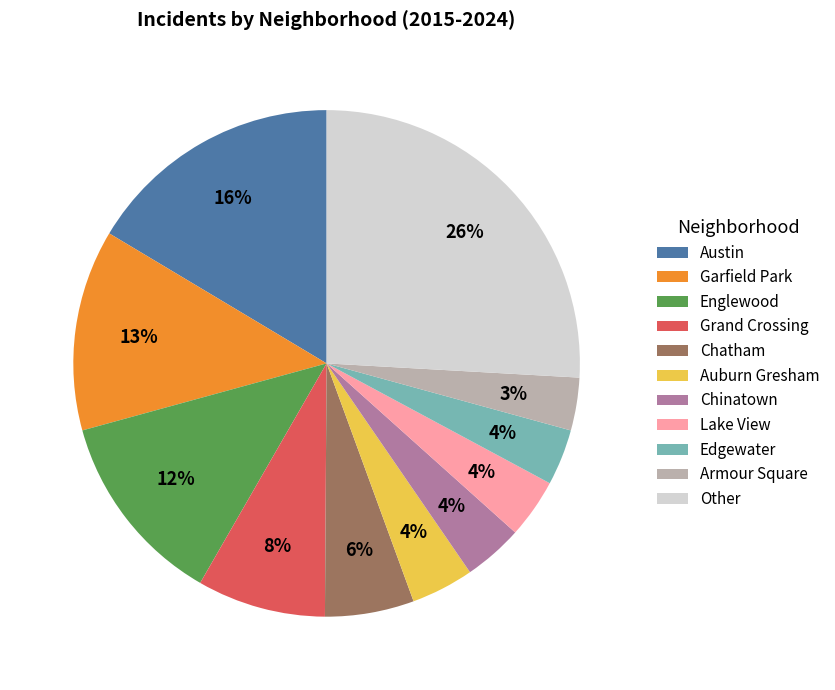

To the nearest percent, what is the difference between the largest and smallest slice percentages?

23%